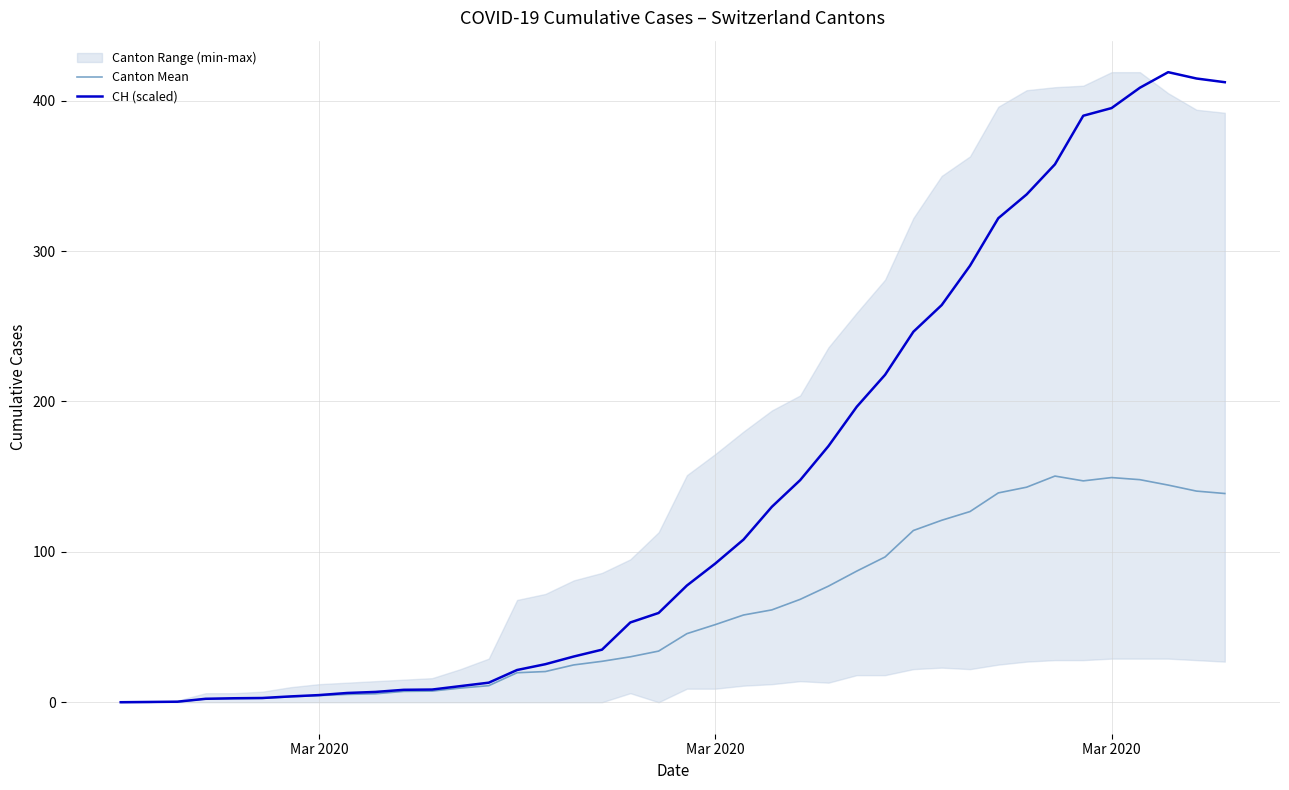

In CH (scaled), how many points are higher than both neighbors (excluding endpoints)?

1